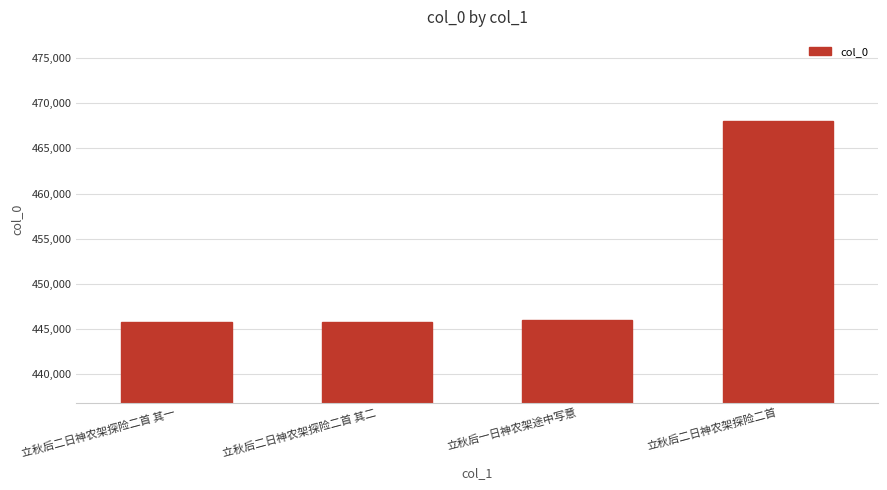

Which category has the highest value across all series?

立秋后二日神农架探险二首